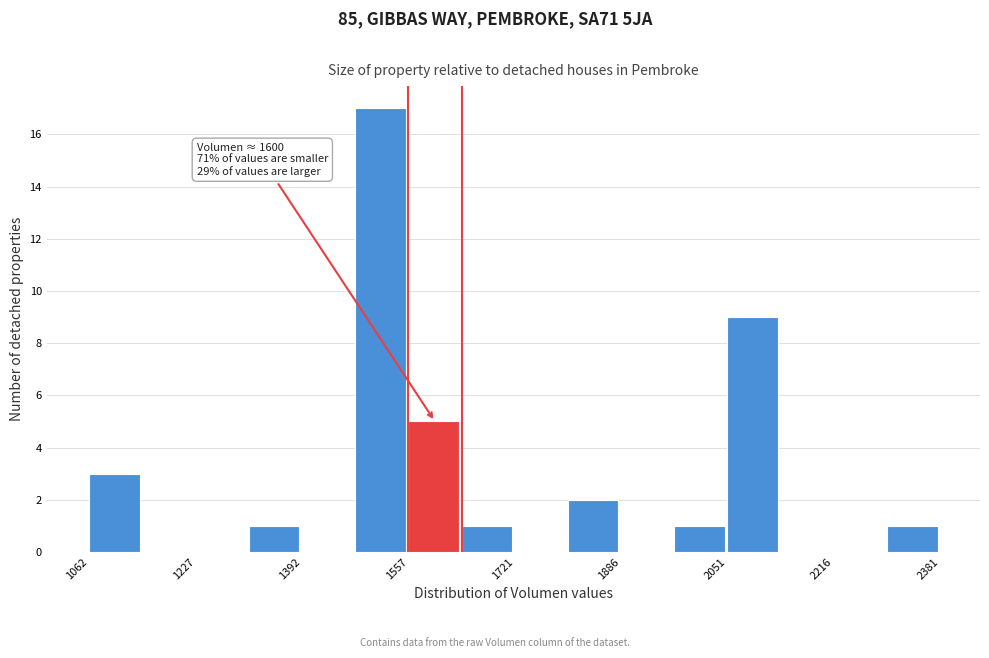

Which range on the x-axis has the tallest bar?

1480 to 1560